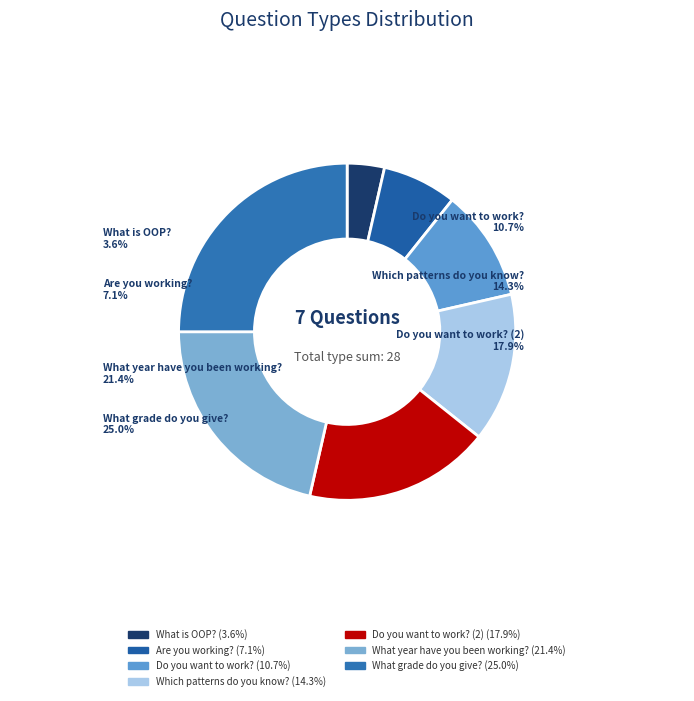

Count the number of slices in the pie.

7